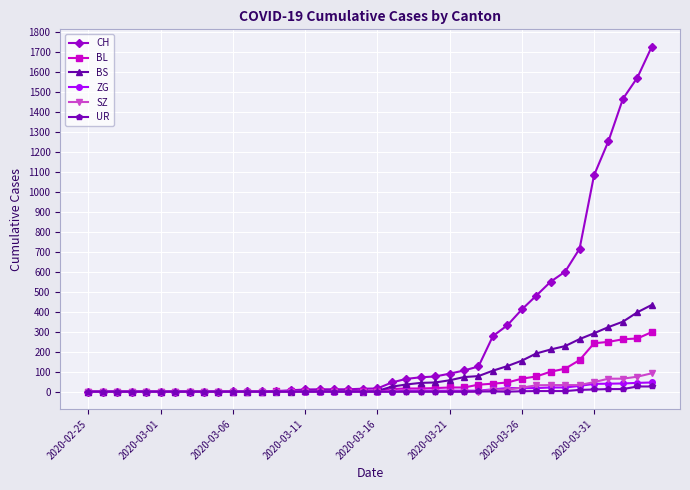

Which series has the largest total across all categories?

CH